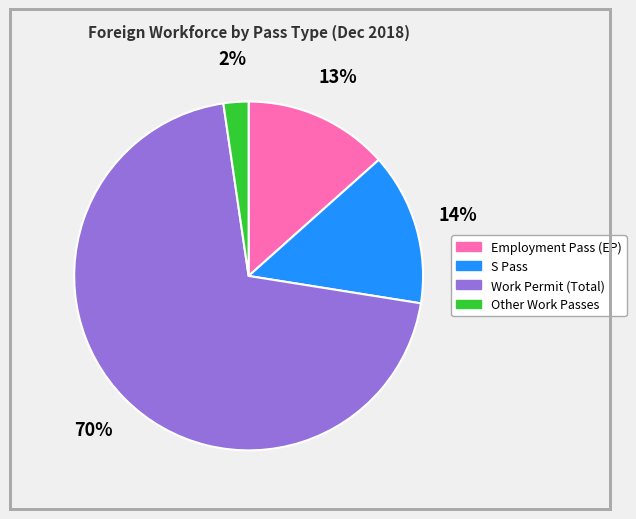

Is the sum of Employment Pass (EP) and Work Permit (Total) greater than half?

Yes